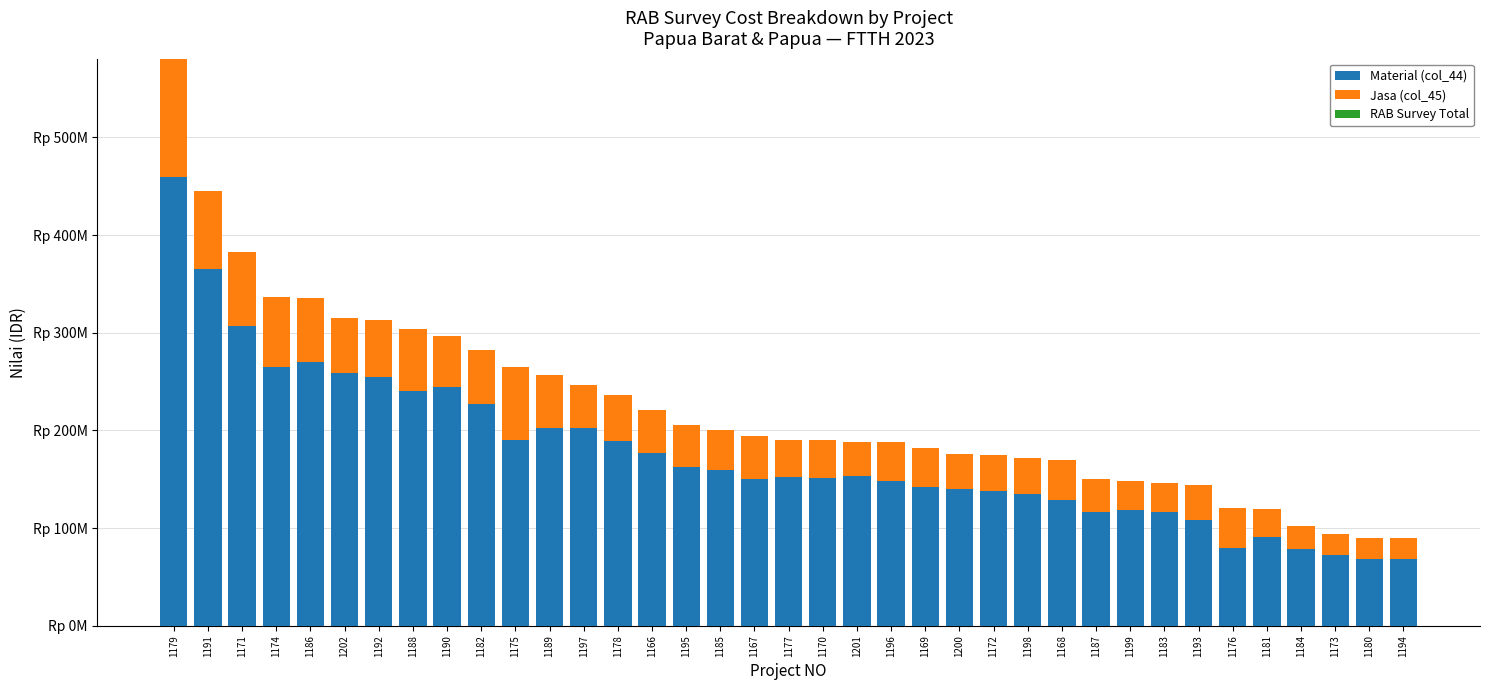

What is the difference between the Material (col_44) values at 1191 and 1189?

163246731